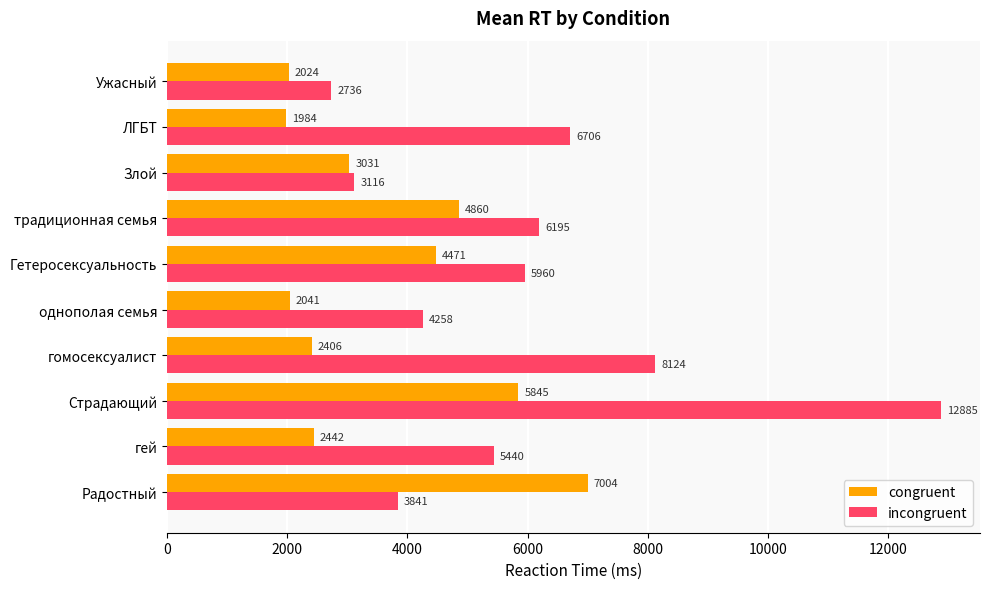

What is the maximum value shown in the chart?

12885